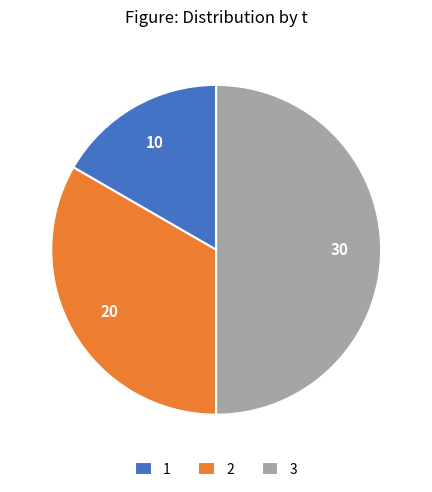

Which slice is the largest?

3